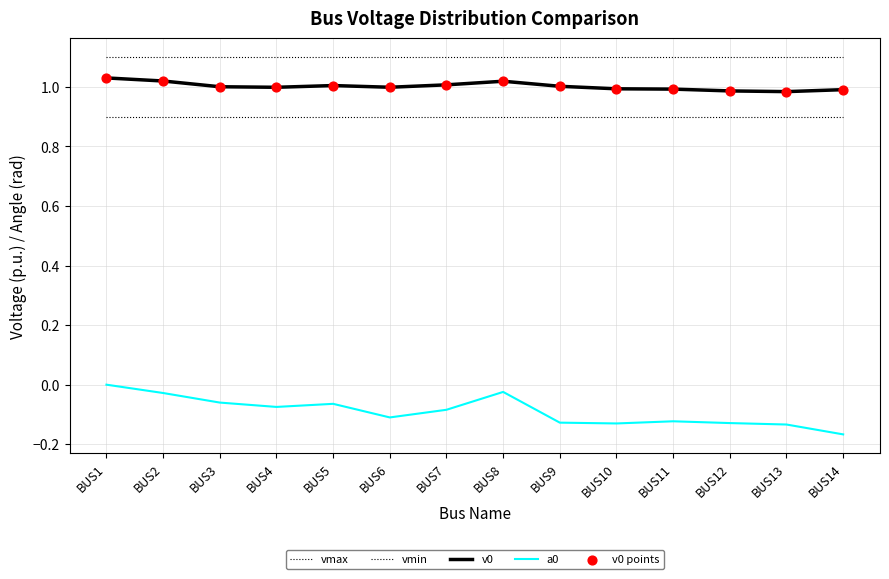

How many lines are shown in the chart?

4